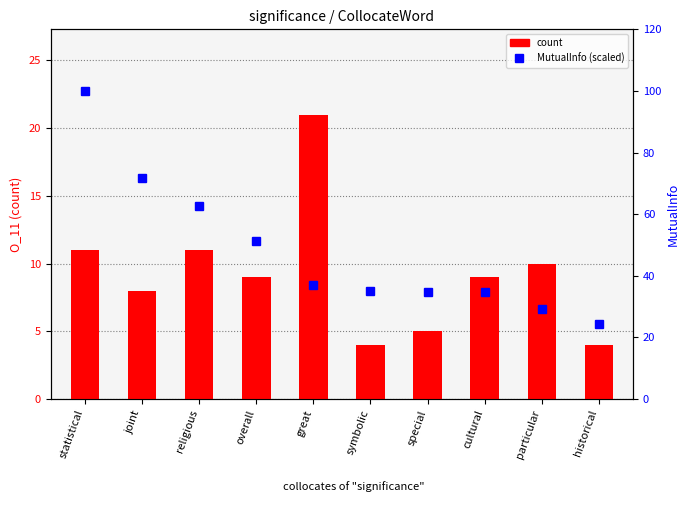

List the labels in order of MutualInfo (scaled) value, largest first.

statistical, joint, religious, overall, great, symbolic, special, cultural, particular, historical